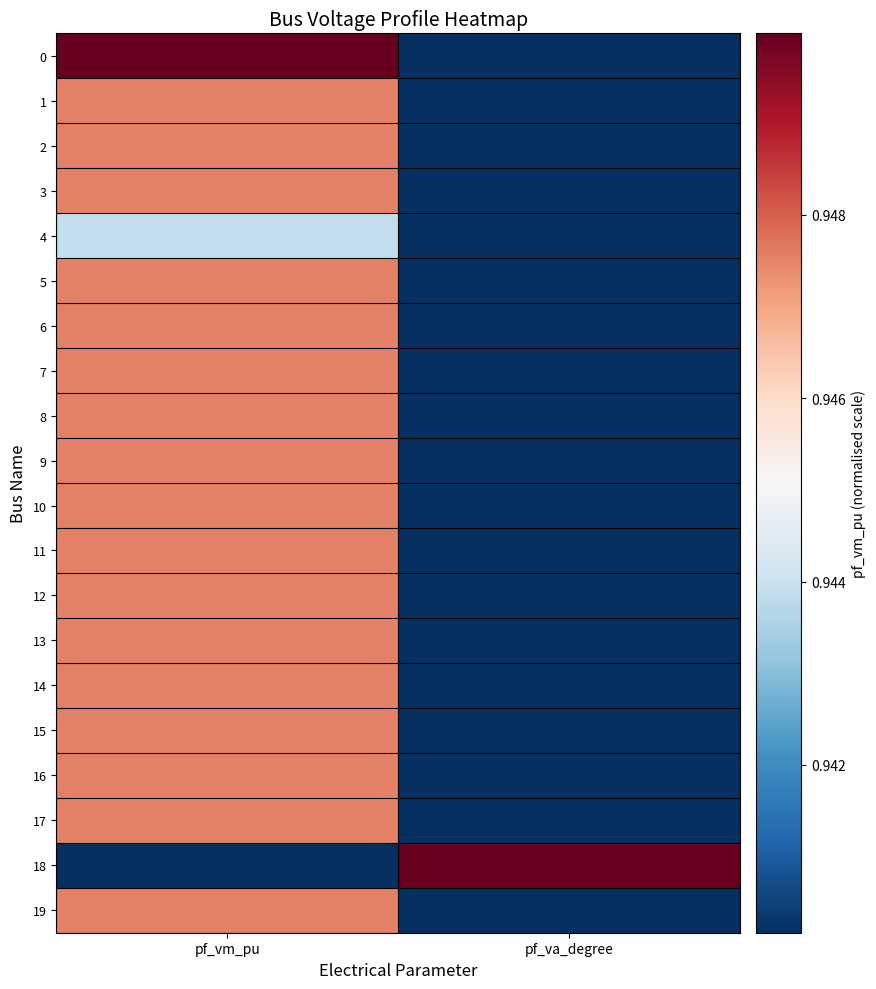

Reading right to left, transcribe all the data shown in this chart.

0: pf_va_degree=0.0	pf_vm_pu=1.0
1: pf_va_degree=0.0	pf_vm_pu=0.8
2: pf_va_degree=0.0	pf_vm_pu=0.8
3: pf_va_degree=0.0	pf_vm_pu=0.8
4: pf_va_degree=0.0	pf_vm_pu=0.4
5: pf_va_degree=0.0	pf_vm_pu=0.8
6: pf_va_degree=0.0	pf_vm_pu=0.8
7: pf_va_degree=0.0	pf_vm_pu=0.8
8: pf_va_degree=0.0	pf_vm_pu=0.8
9: pf_va_degree=0.0	pf_vm_pu=0.8
10: pf_va_degree=0.0	pf_vm_pu=0.8
11: pf_va_degree=0.0	pf_vm_pu=0.8
12: pf_va_degree=0.0	pf_vm_pu=0.8
13: pf_va_degree=0.0	pf_vm_pu=0.8
14: pf_va_degree=0.0	pf_vm_pu=0.8
15: pf_va_degree=0.0	pf_vm_pu=0.8
16: pf_va_degree=0.0	pf_vm_pu=0.8
17: pf_va_degree=0.0	pf_vm_pu=0.8
18: pf_va_degree=1.0	pf_vm_pu=0.0
19: pf_va_degree=0.0	pf_vm_pu=0.8